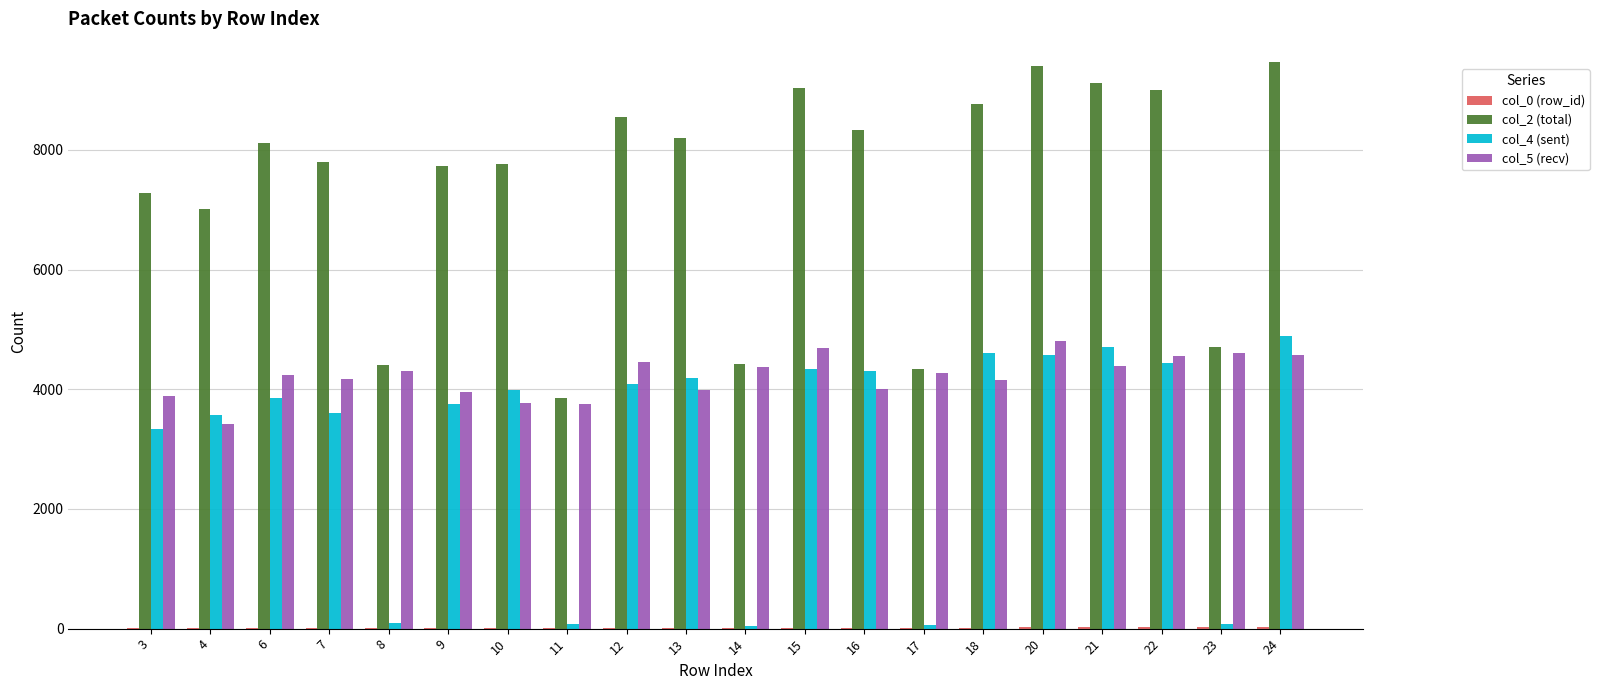

Does the chart contain stacked bars?

No